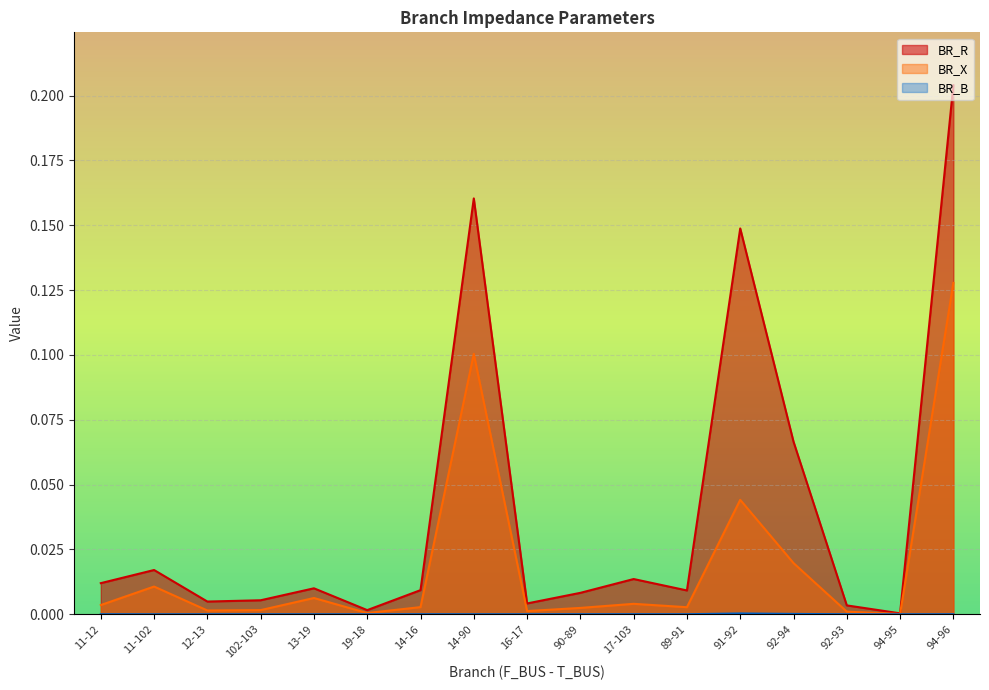

Rank the series by their maximum value, from lowest to highest.

BR_B, BR_X, BR_R